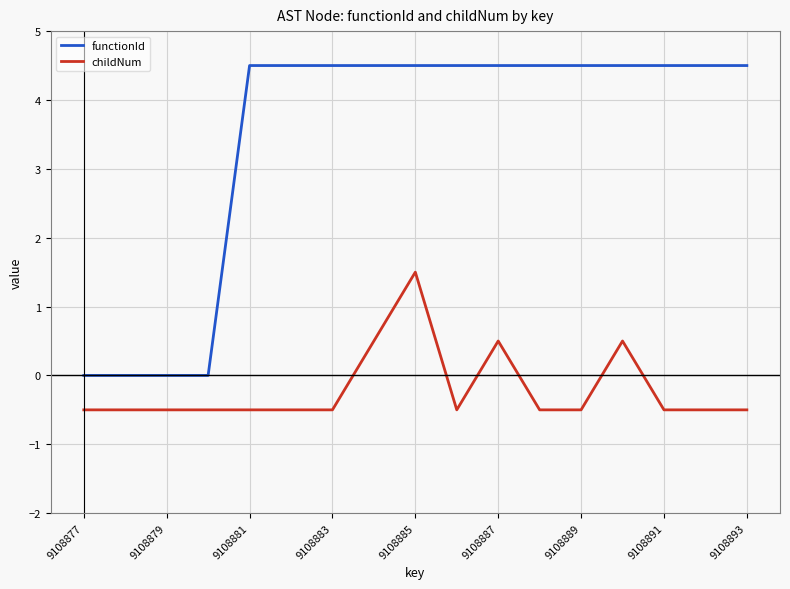

True or false: functionId and childNum intersect in this chart.

False